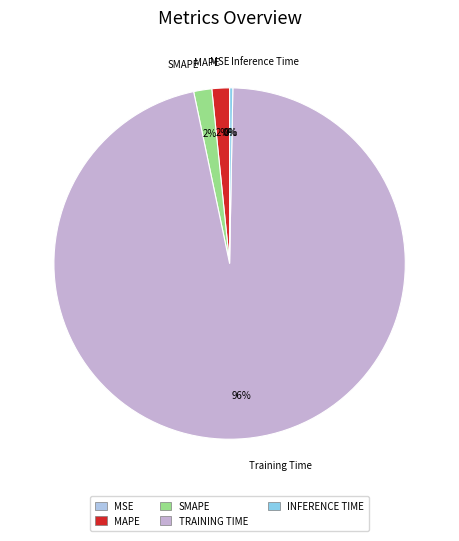

To the nearest percent, what percentage of the pie is Training Time?

96%